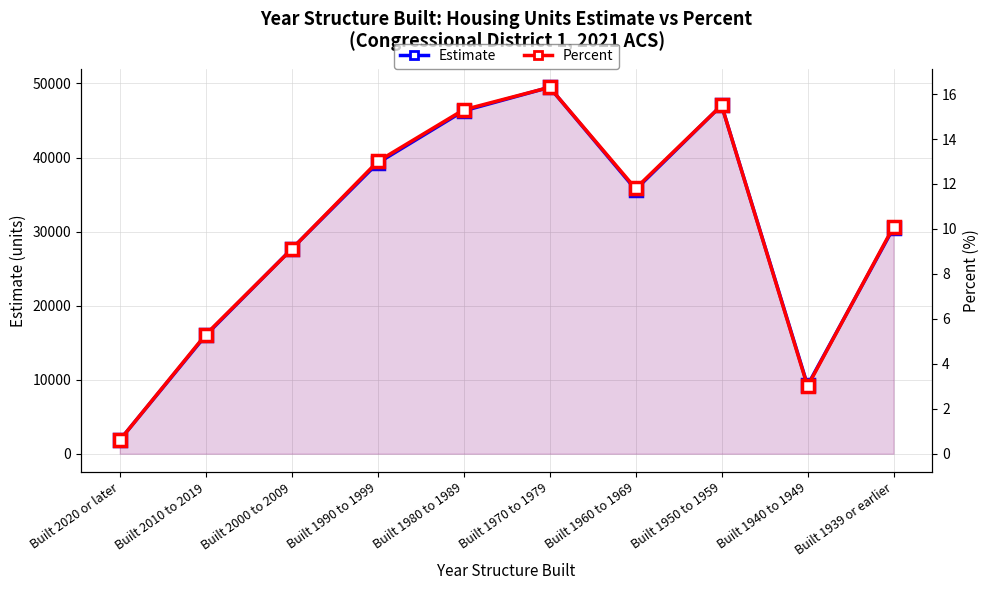

The value of Estimate at Built 1950 to 1959 is 73233.8. True or false?

False